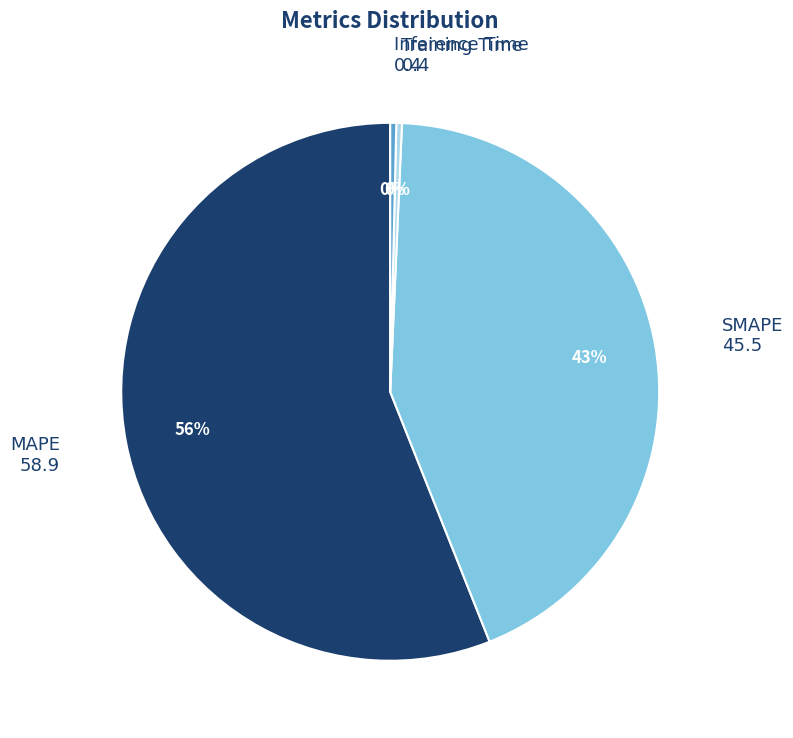

True or false: MAPE accounts for 64% of the total.

False